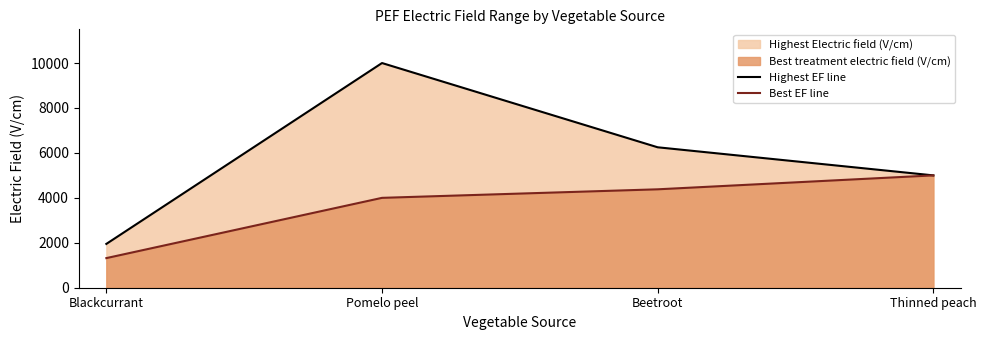

What is the label of the 4th point from the right?

Blackcurrant